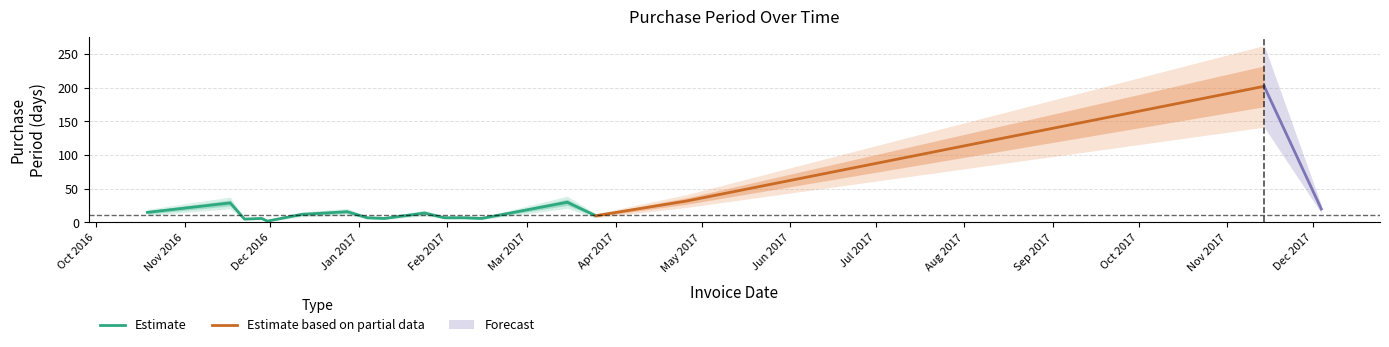

What is the value of the 11th point from the left?

7